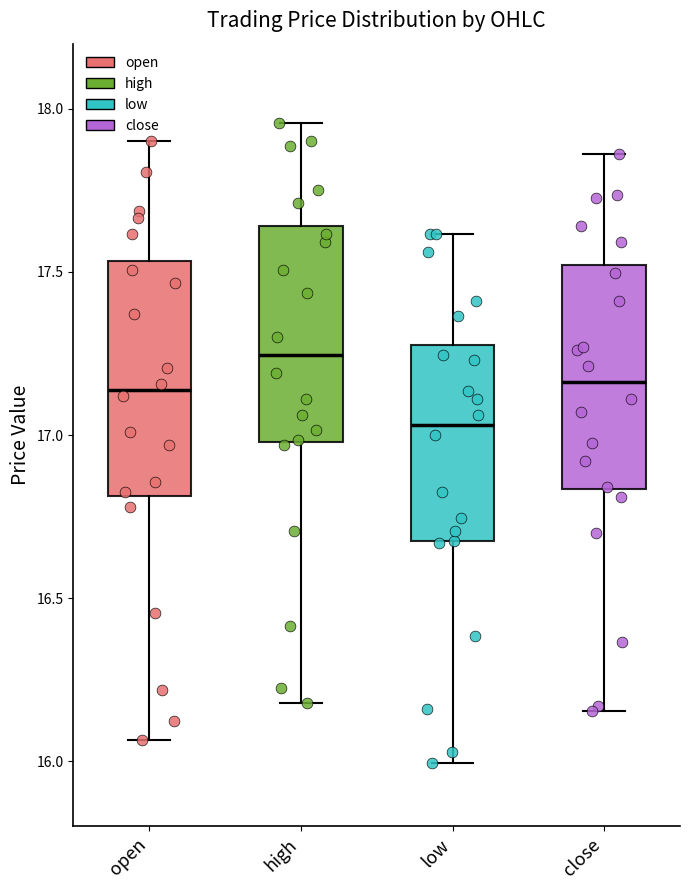

Reading left to right, transcribe this box plot: for each box, give where its median line is, the range the box spans, and where its two whiskers end, as read against the y-axis. The values are not printed on the chart, so give them approximately, as read against the axis.

open: median 17.15, box 16.80 to 17.55, whiskers 16.05 to 17.90
high: median 17.25, box 17.00 to 17.65, whiskers 16.20 to 17.95
low: median 17.05, box 16.65 to 17.25, whiskers 16.00 to 17.60
close: median 17.15, box 16.85 to 17.50, whiskers 16.15 to 17.85